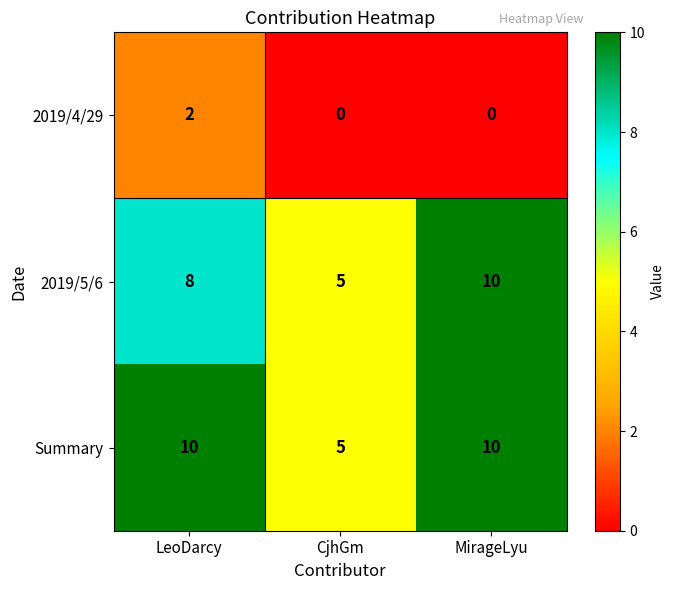

What is the difference between the Summary values at CjhGm and MirageLyu?

5